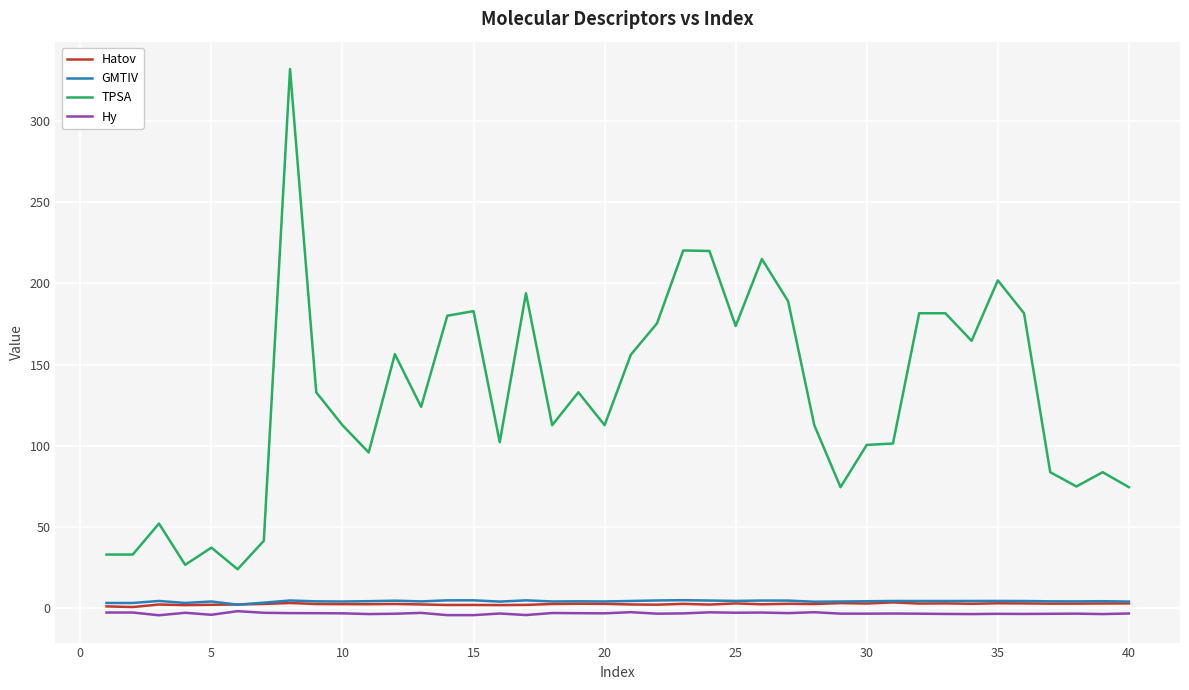

Does the chart display data point markers on the line(s)?

No